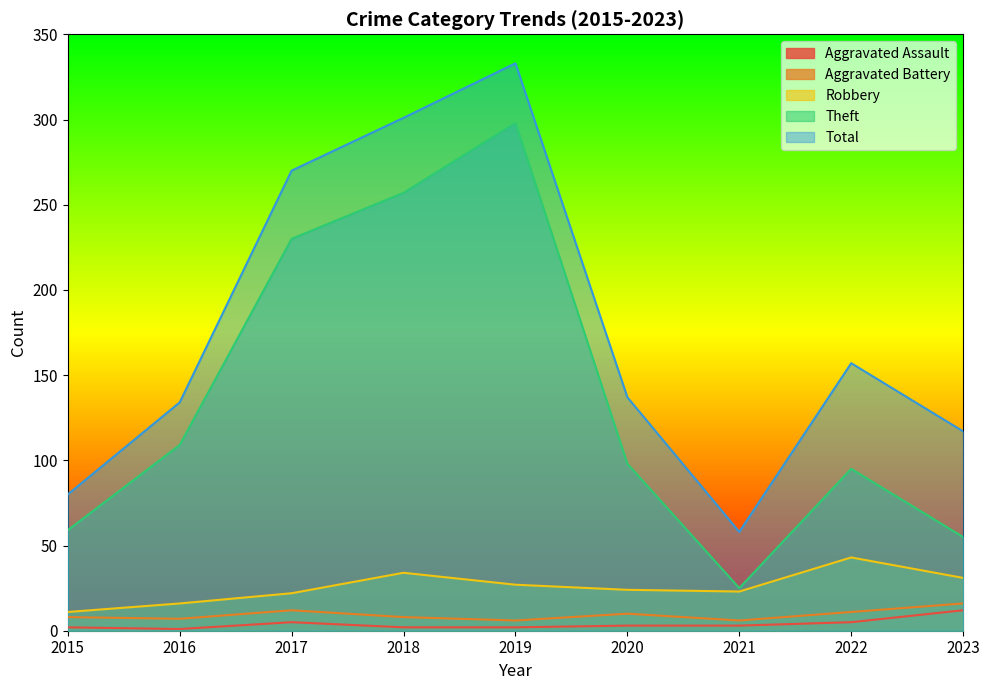

Does the chart display data point markers on the line(s)?

No